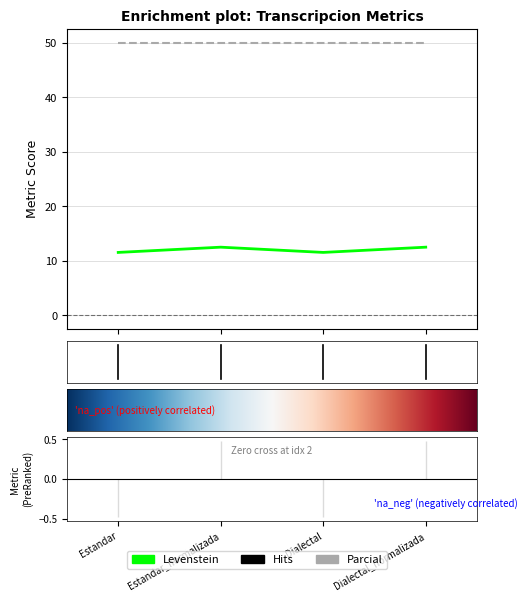

Reading left to right, list all the values displayed in this chart.

11.5	12.5	11.5	12.5